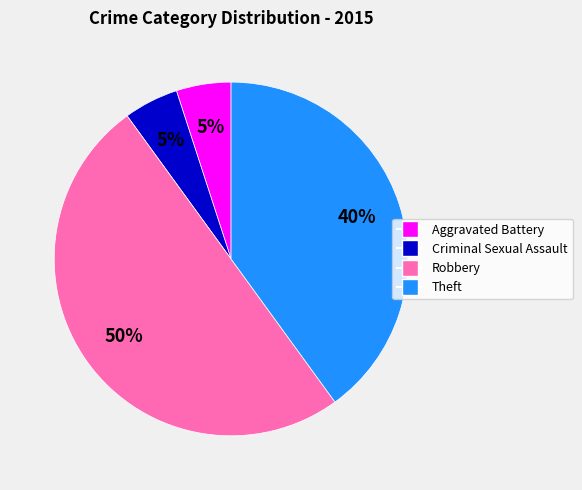

To the nearest percent, what portion does Theft represent?

40%